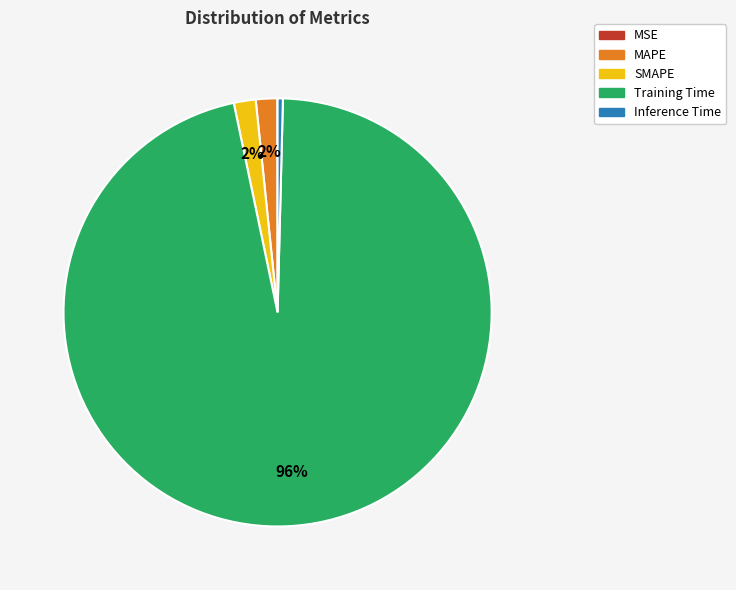

Which category has the biggest portion of the pie?

Training Time